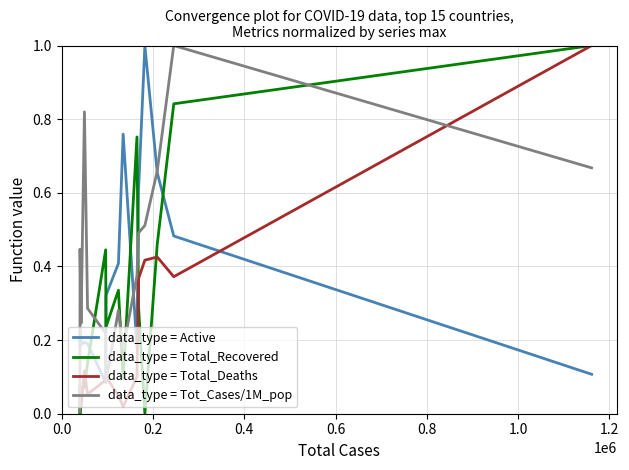

Which series ends up on top after the final intersection of data_type = Total_Deaths and data_type = Active?

data_type = Total_Deaths